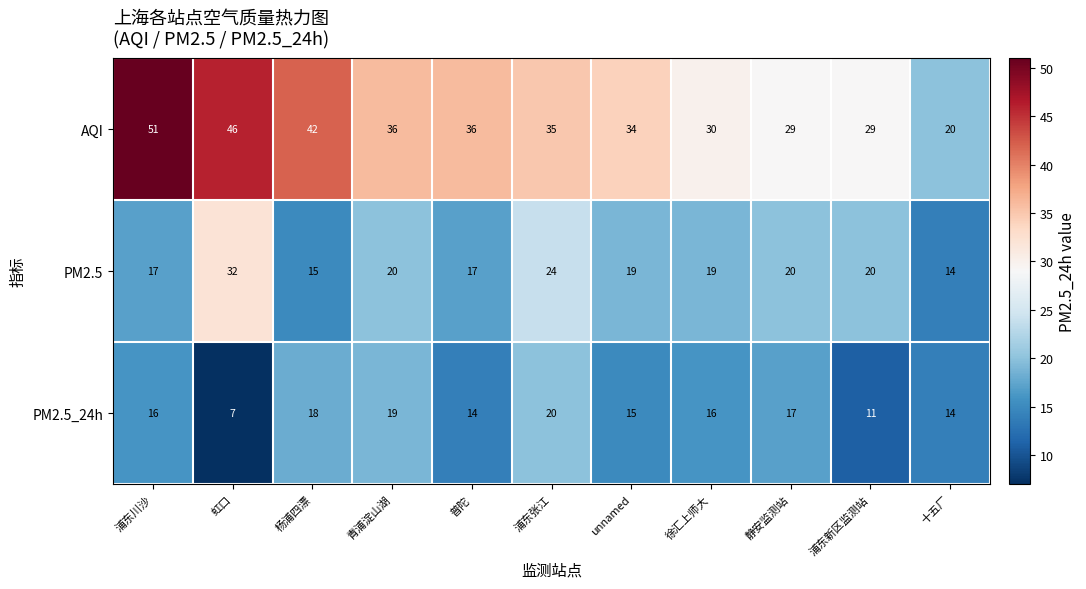

Read the PM2.5 value at 虹口.

32